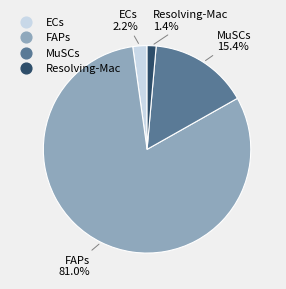

To the nearest percent, what is the difference between the largest and smallest slice percentages?

80%